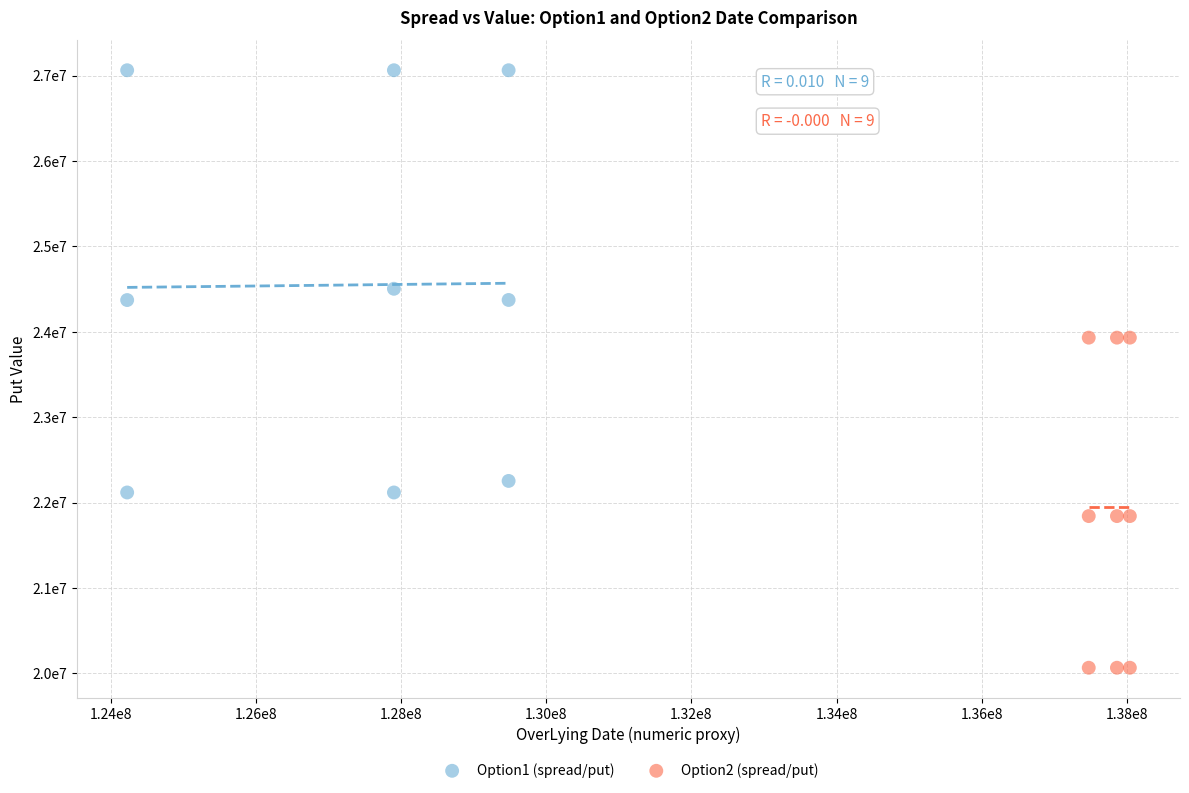

What are all the series names shown in the legend?

Option1 (spread/put), Option2 (spread/put)